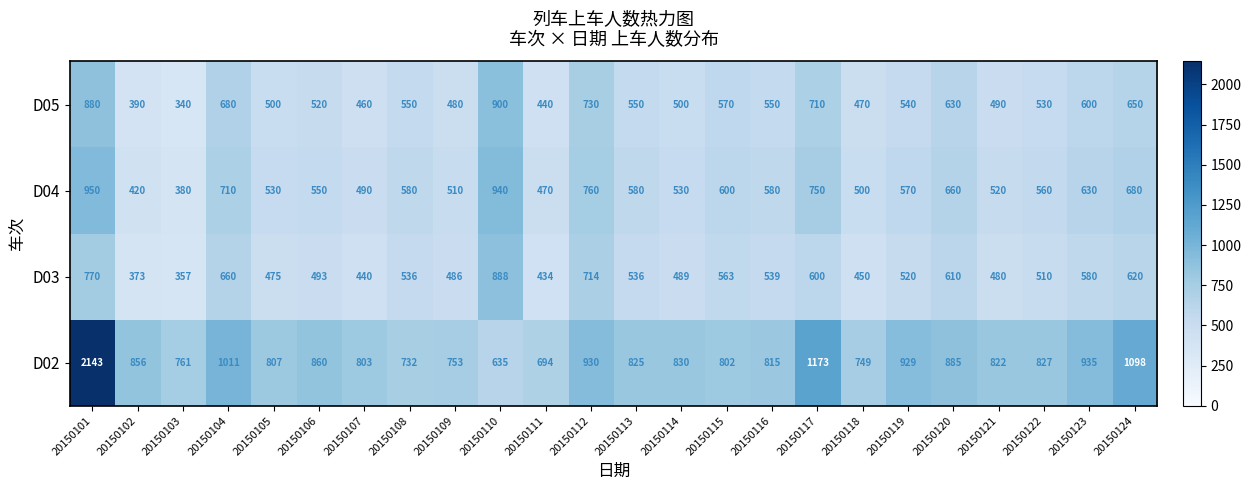

Rank the series by their maximum value, from highest to lowest.

D02, D04, D05, D03